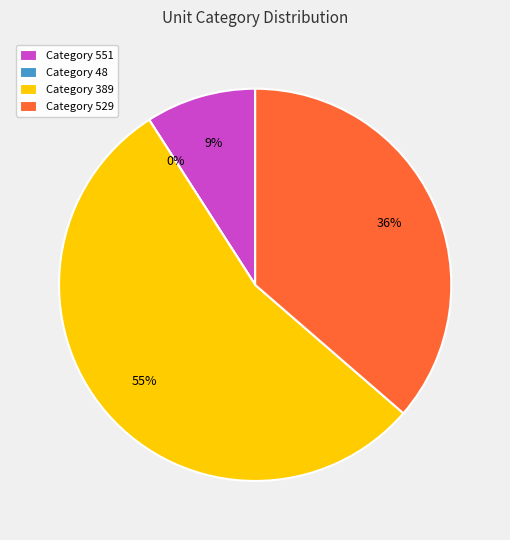

To the nearest percent, what is the combined percentage of 389 and 529?

91%